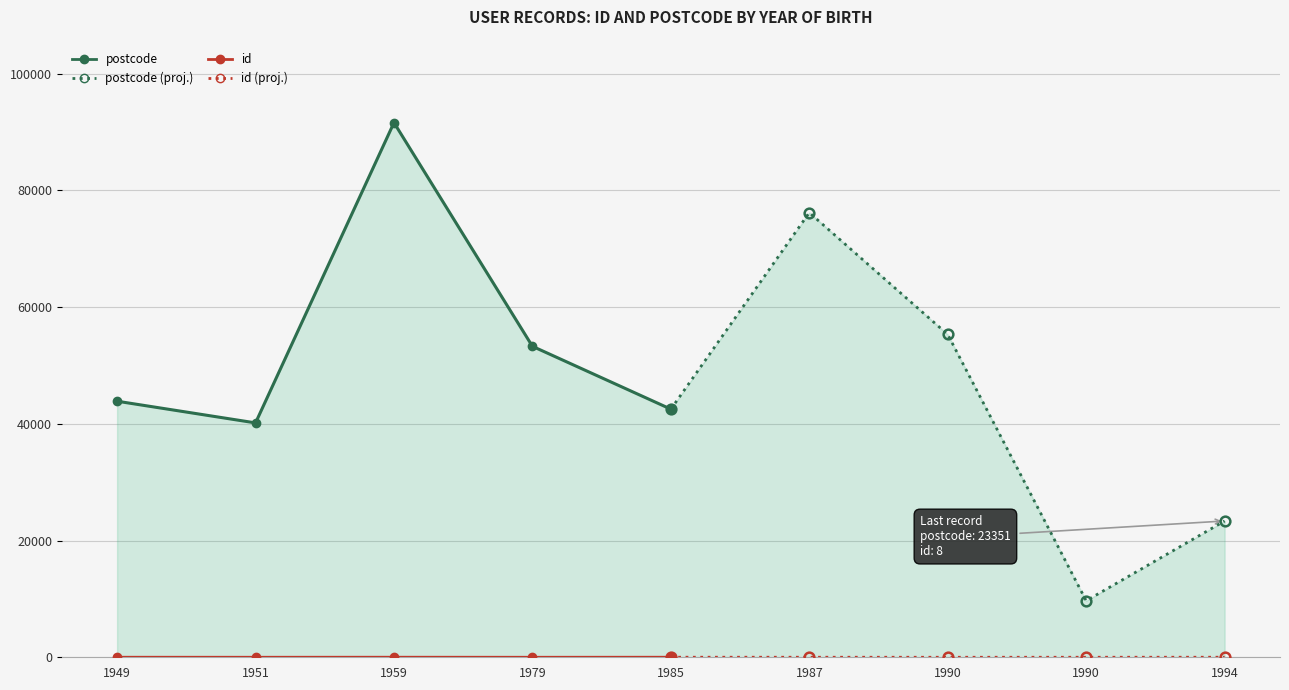

How many interior local valleys does the id series have?

2